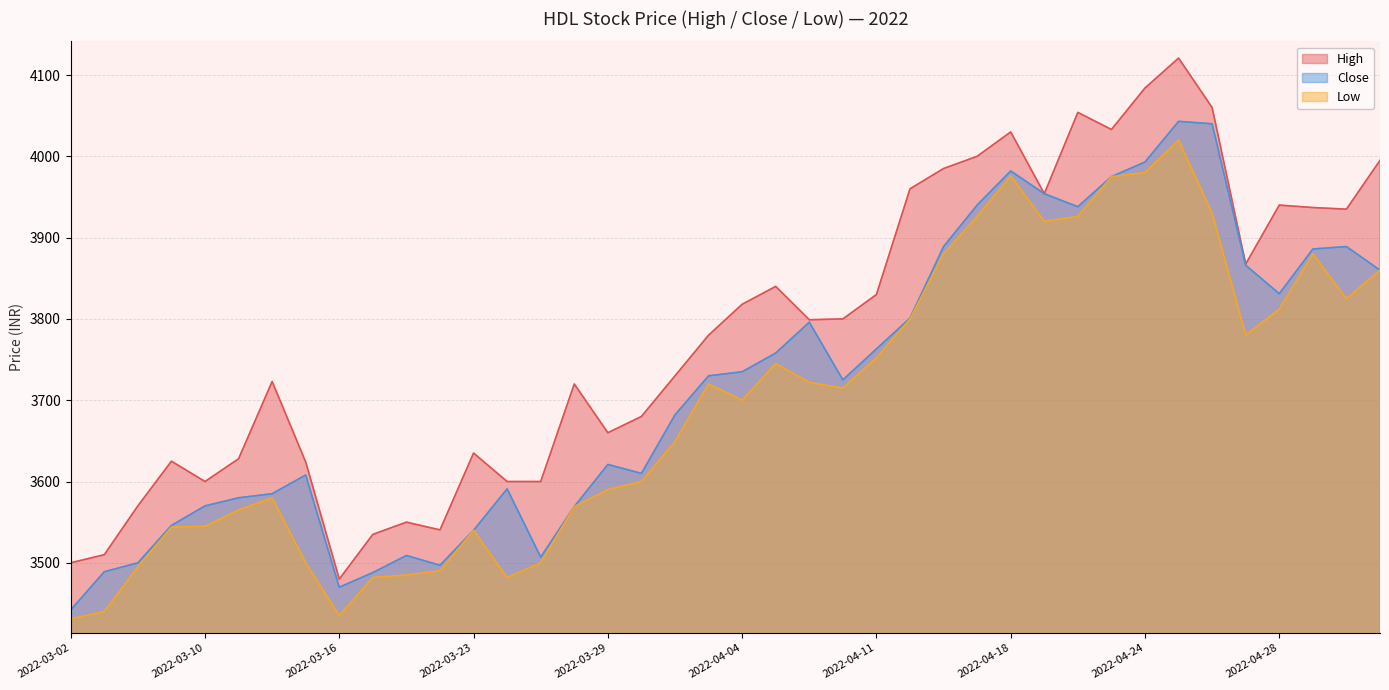

In Low, how many points are lower than both neighbors (excluding endpoints)?

7